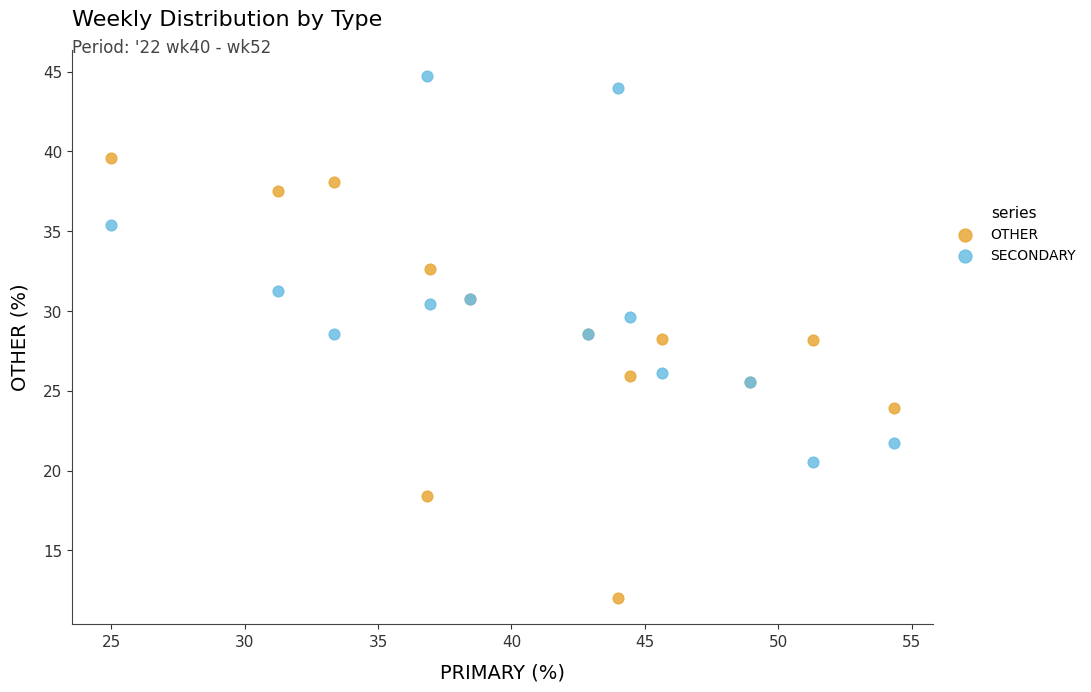

Which series contains the lowest Y value?

OTHER